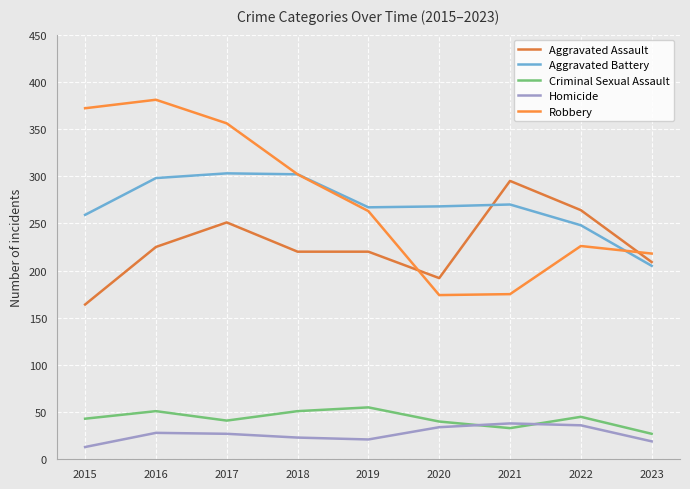

Where is the first local minimum for Homicide?

2019